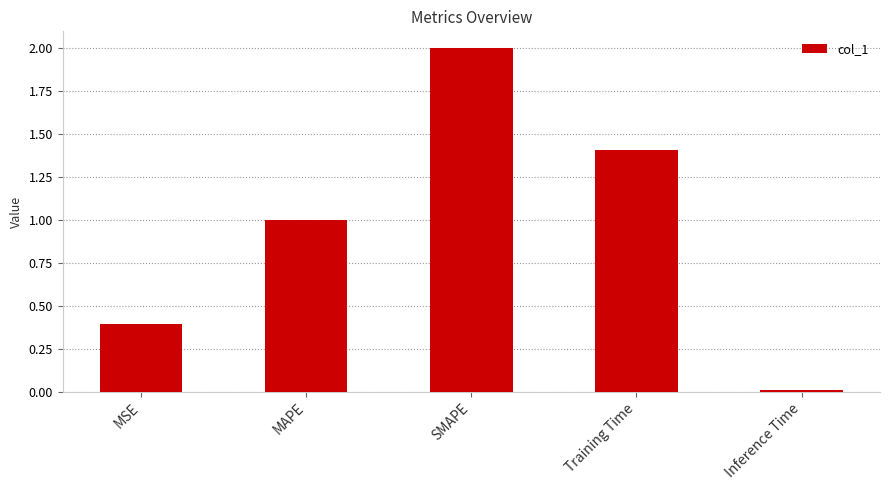

What position from the right is Inference Time?

1